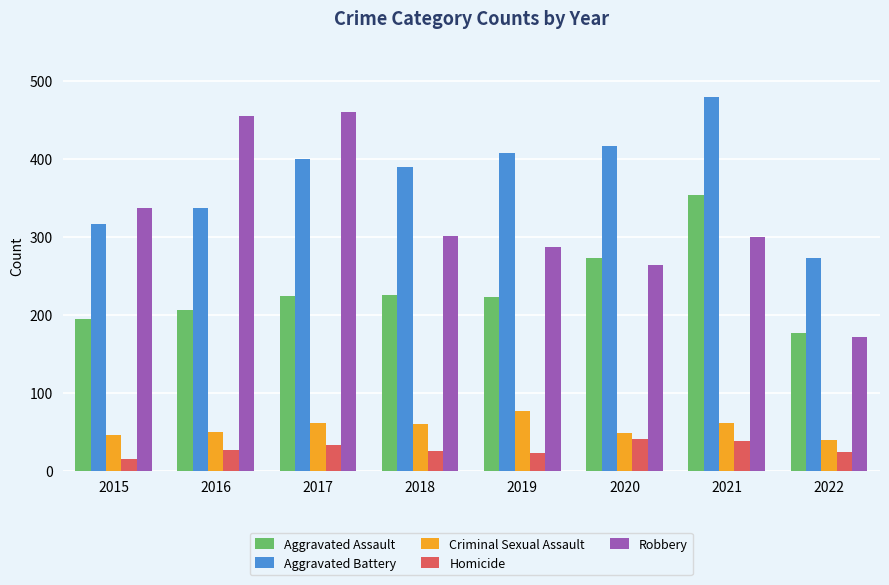

Which series has the largest total across all categories?

Aggravated Battery